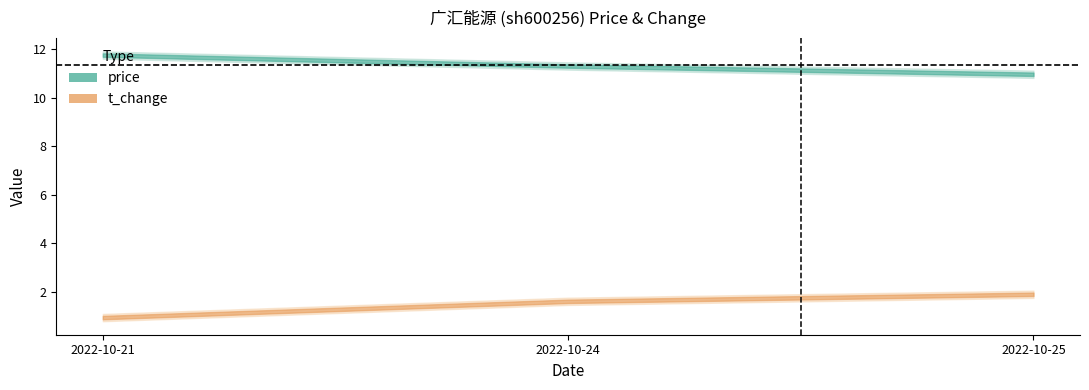

The price series shows 2.6 at 2022-10-24. True or false?

False